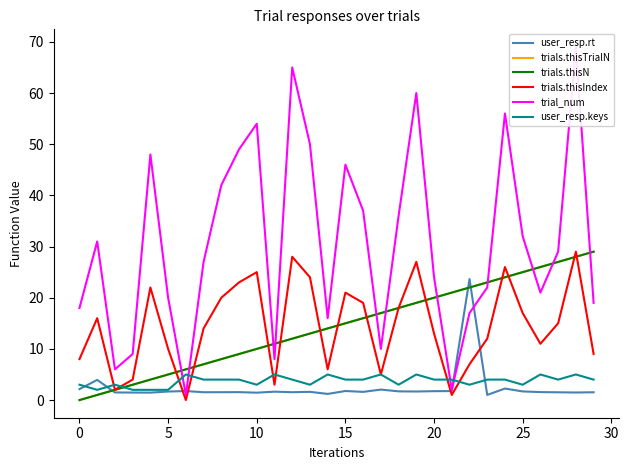

What is the difference between the maximum and minimum values in the user_resp.keys series?

3.0